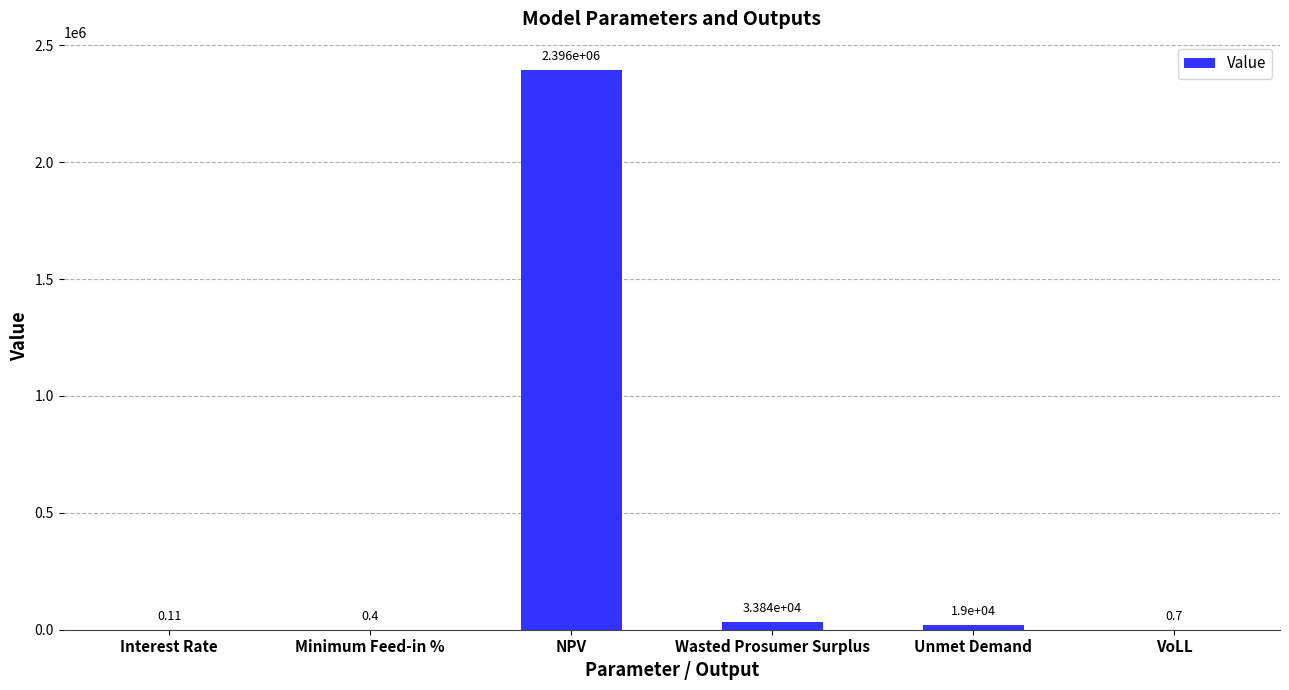

Where is the data nearest to the value 1197943?

Wasted Prosumer Surplus